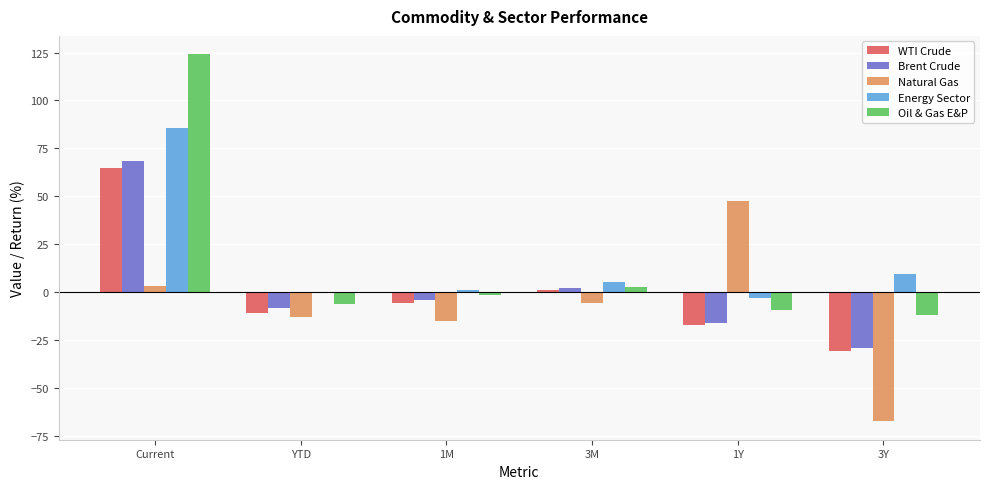

The Energy Sector series shows 0.2 at YTD. True or false?

True